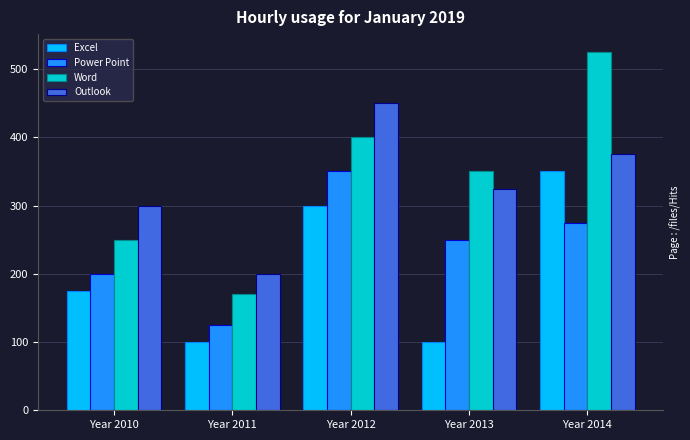

True or false: Power Point has a value of 350 at Year 2012.

True